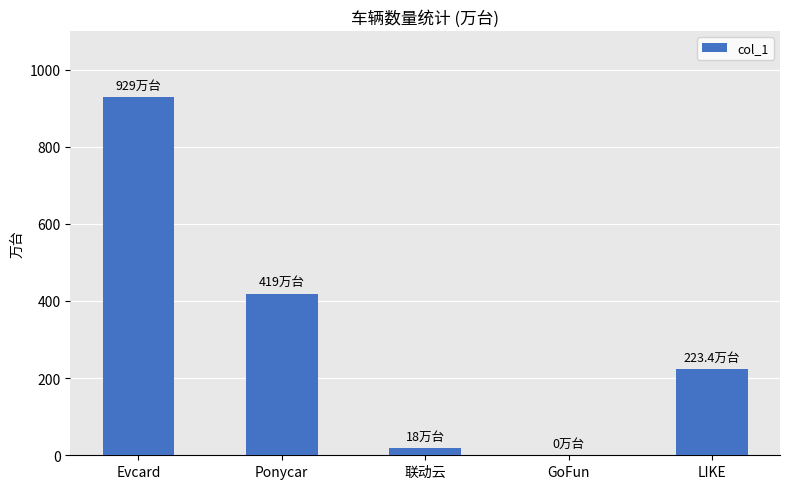

The value at Ponycar is 419.0. True or false?

True